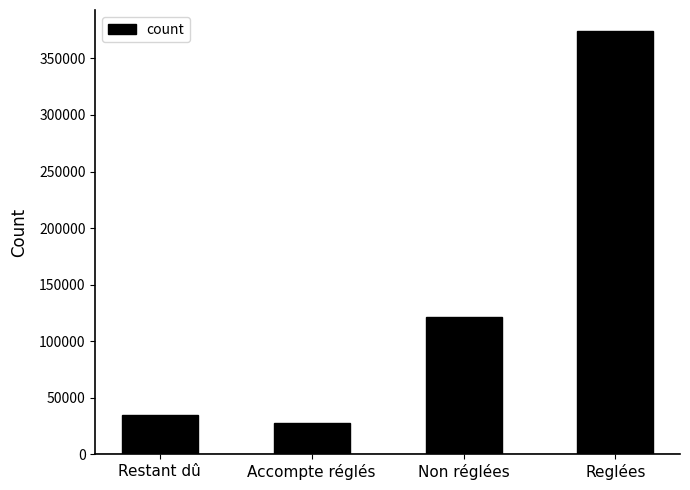

Reading left to right, extract all data points from this chart.

Restant dû=35109.6	Accompte réglés=27643.7	Non réglées=121548.8	Reglées=374098.5